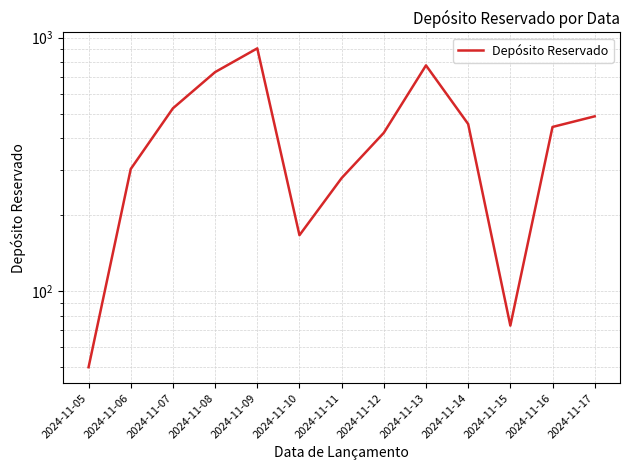

How many points are higher than both their immediate neighbors (excluding endpoints)?

2